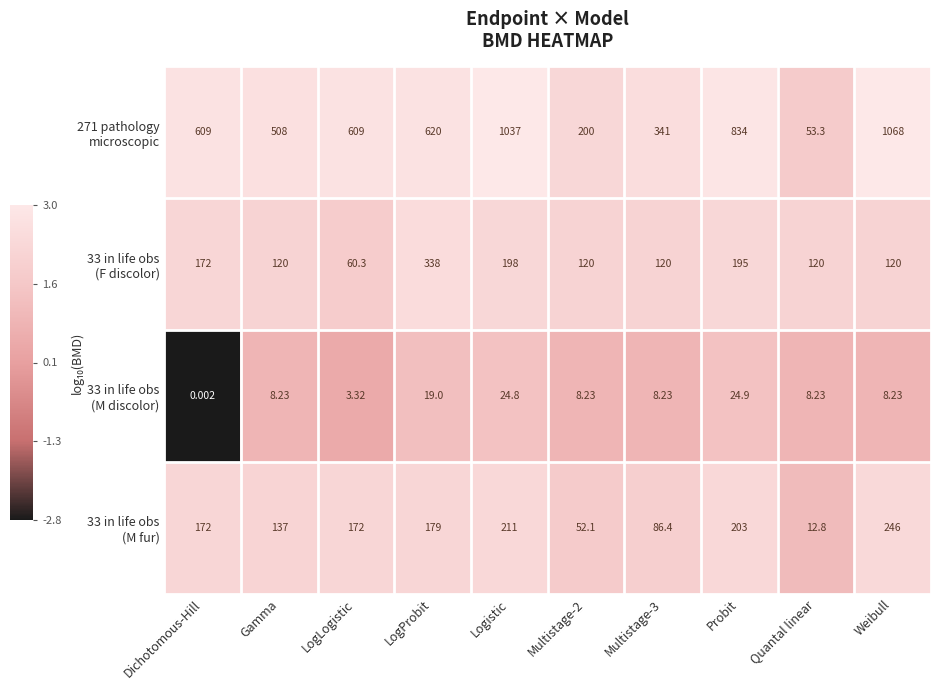

At which category is the sum across all series the highest?

Logistic